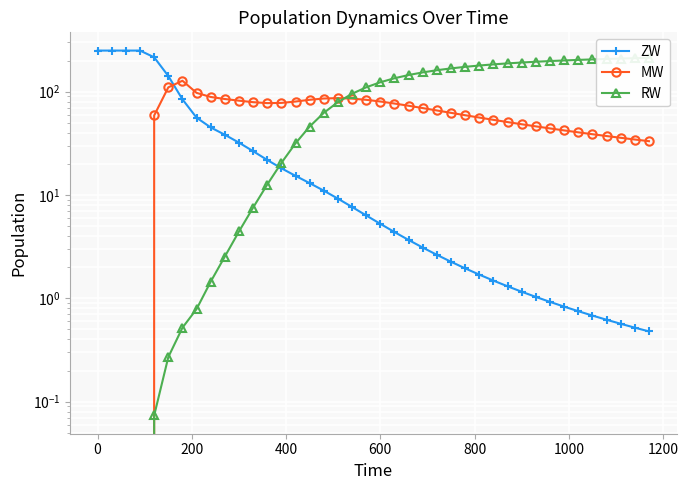

Rank the series by their average value, from highest to lowest.

RW, MW, ZW